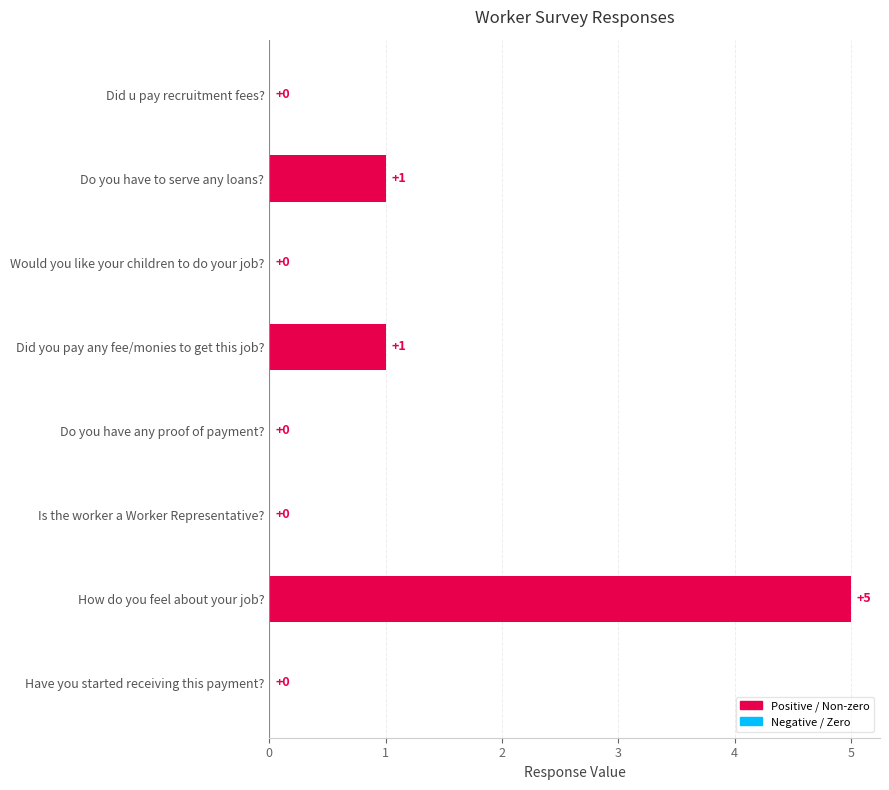

Which label corresponds to the largest value in the chart?

How do you feel about your job?